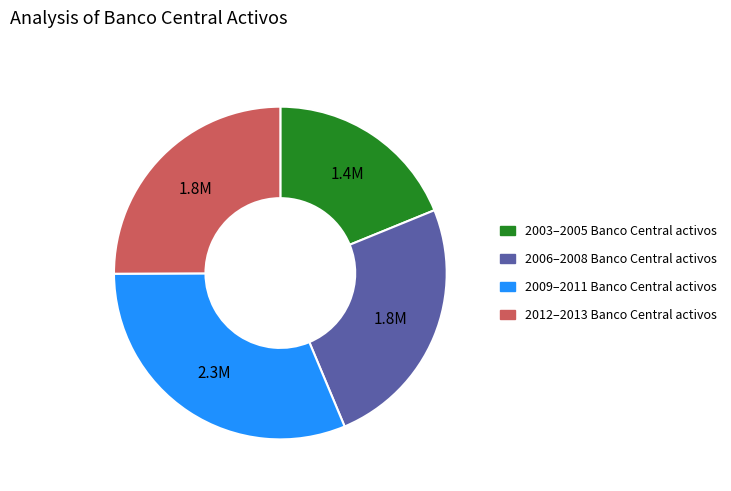

Is there any slice that represents more than half of the pie?

No